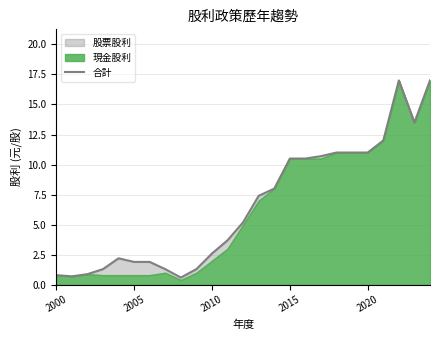

What is the difference between the second highest and minimum values?

16.4